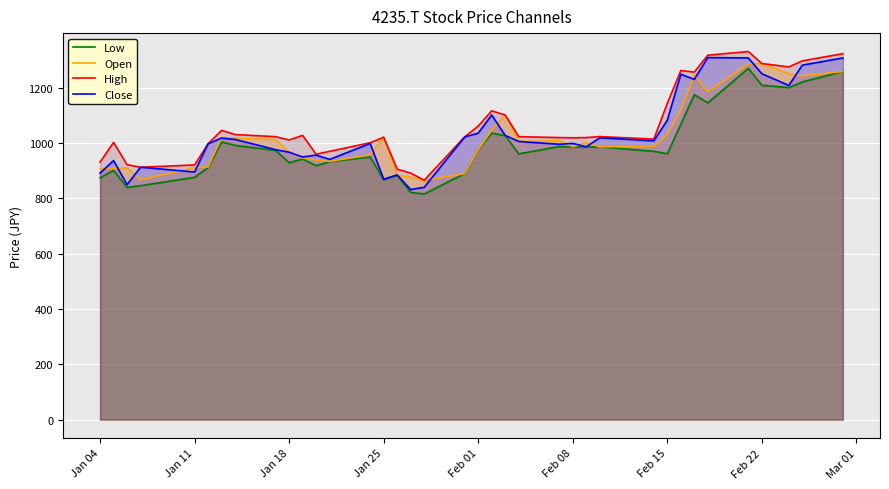

At how many categories does at least one series exceed 1154?

8